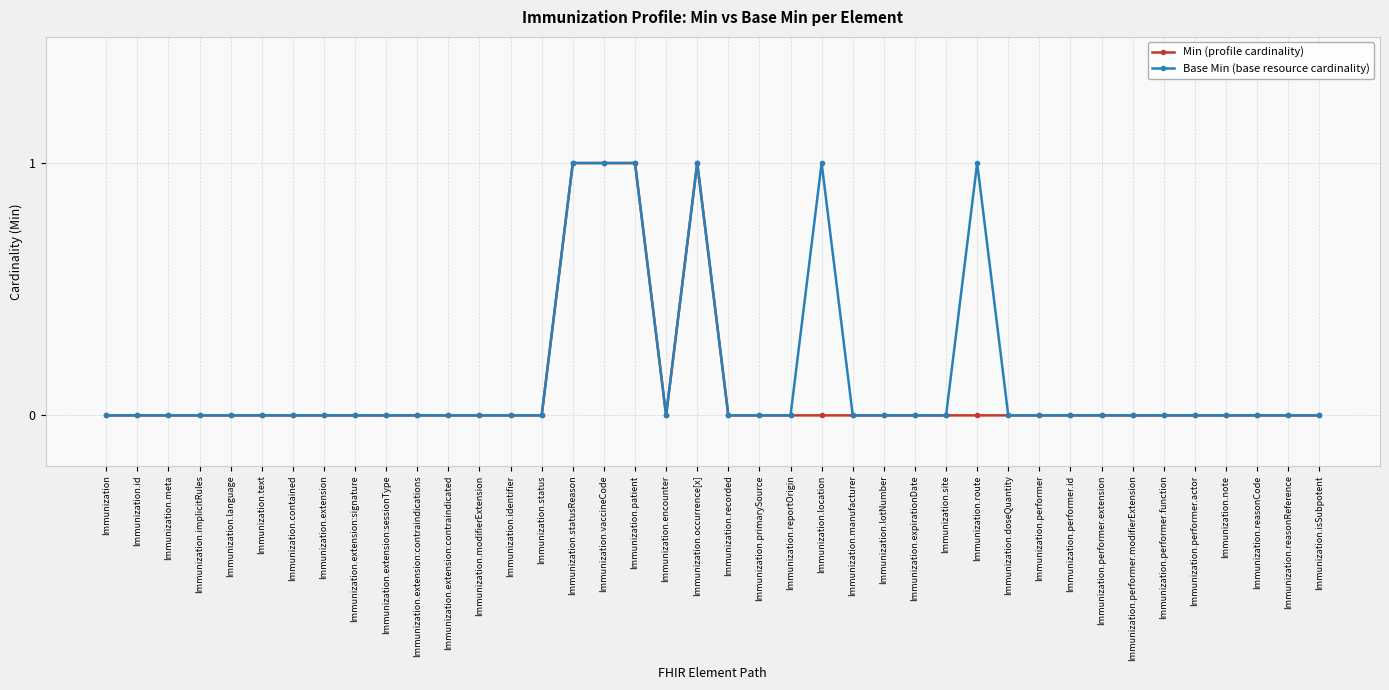

Is it true that Base Min (base resource cardinality) equals 1 at Immunization.vaccineCode?

True